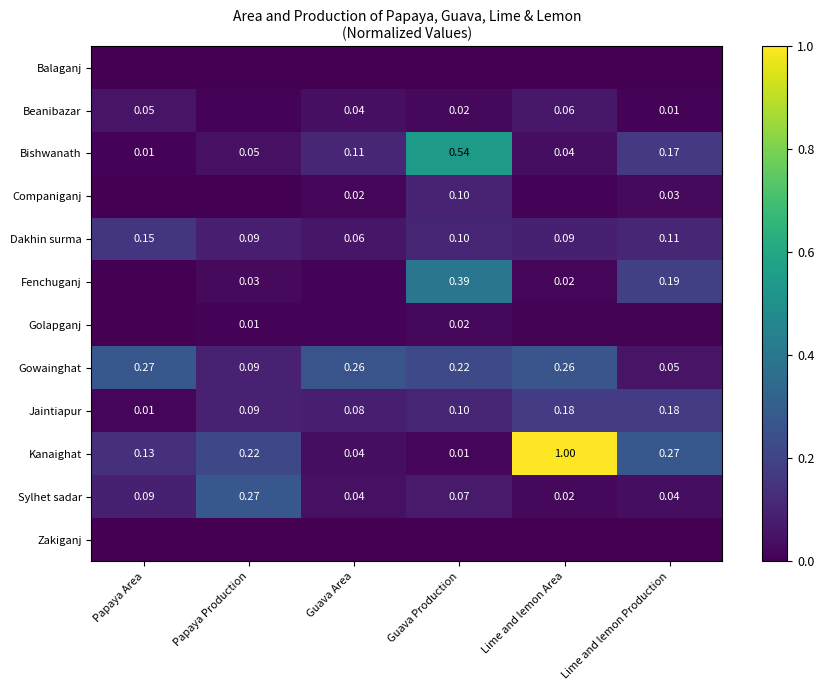

Is the value of Jaintiapur at Papaya Production greater than the value of Beanibazar at Lime and lemon Area?

Yes